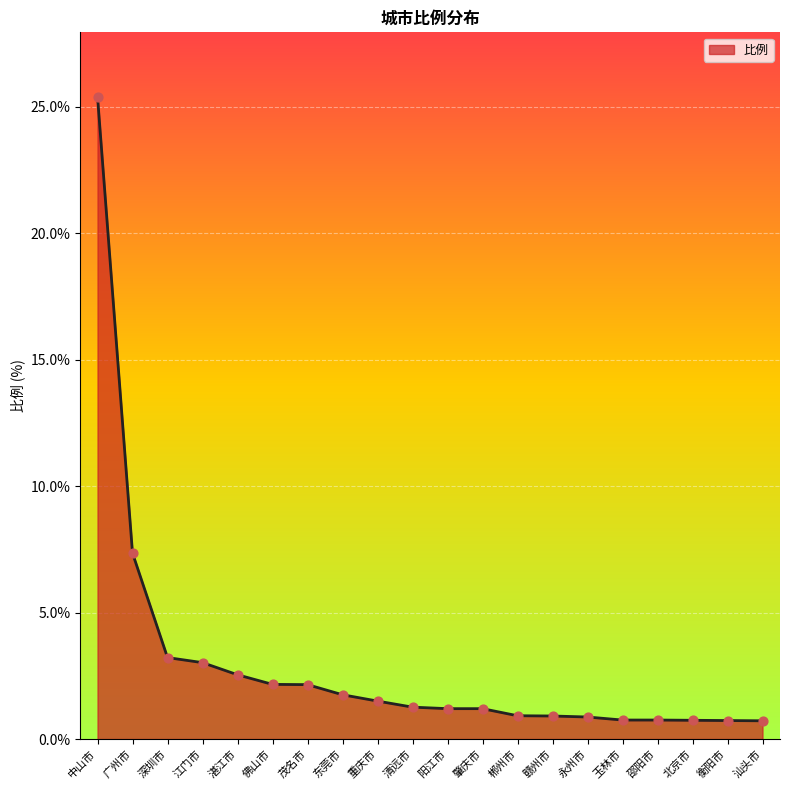

Approximately how many times larger is the value at 深圳市 compared to 佛山市?

1.5